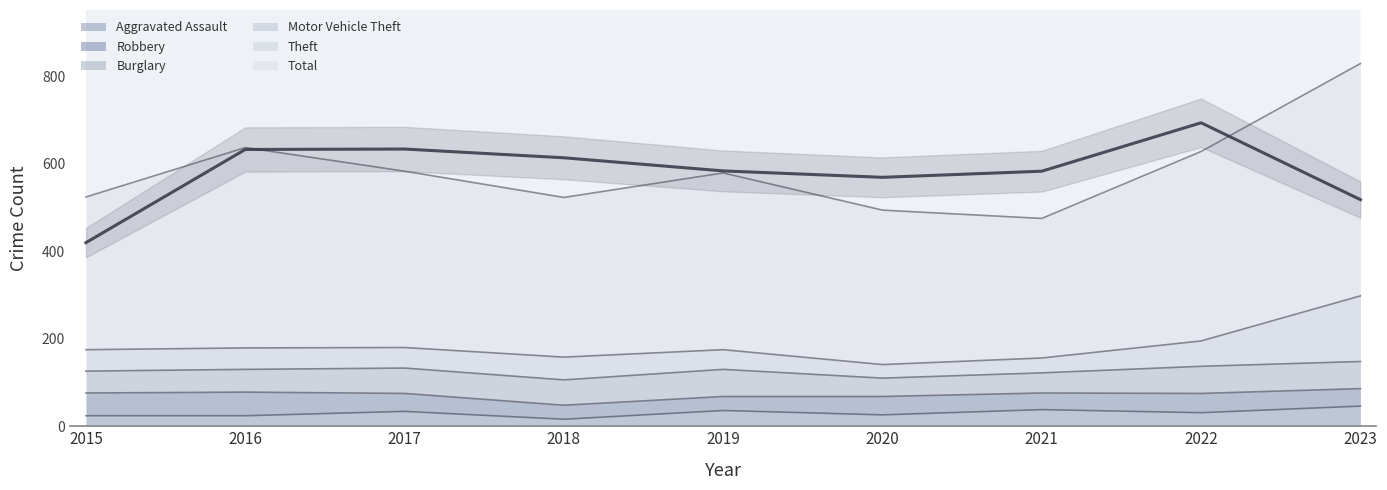

Does the chart have visible grid lines?

No